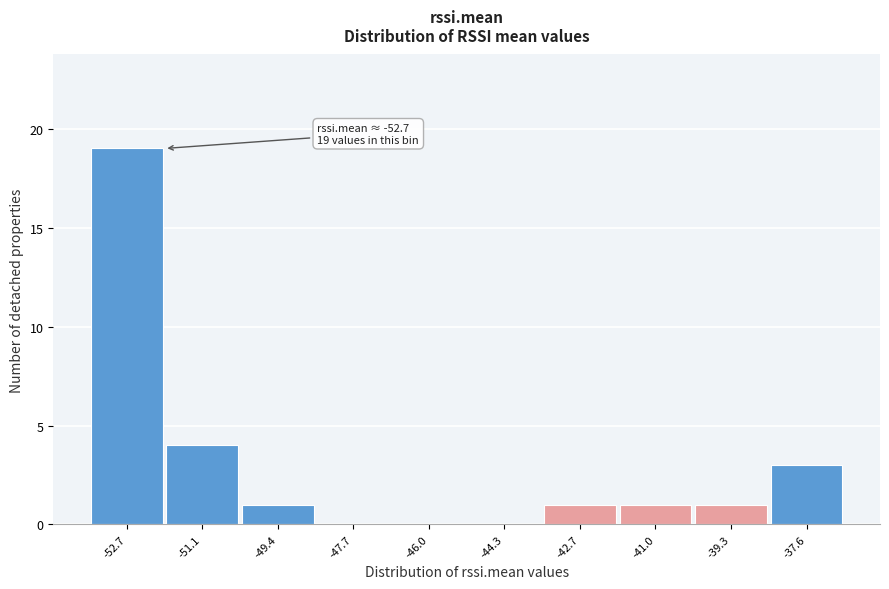

Over which range of the x-axis is the bar tallest?

-53.6 to -52.0